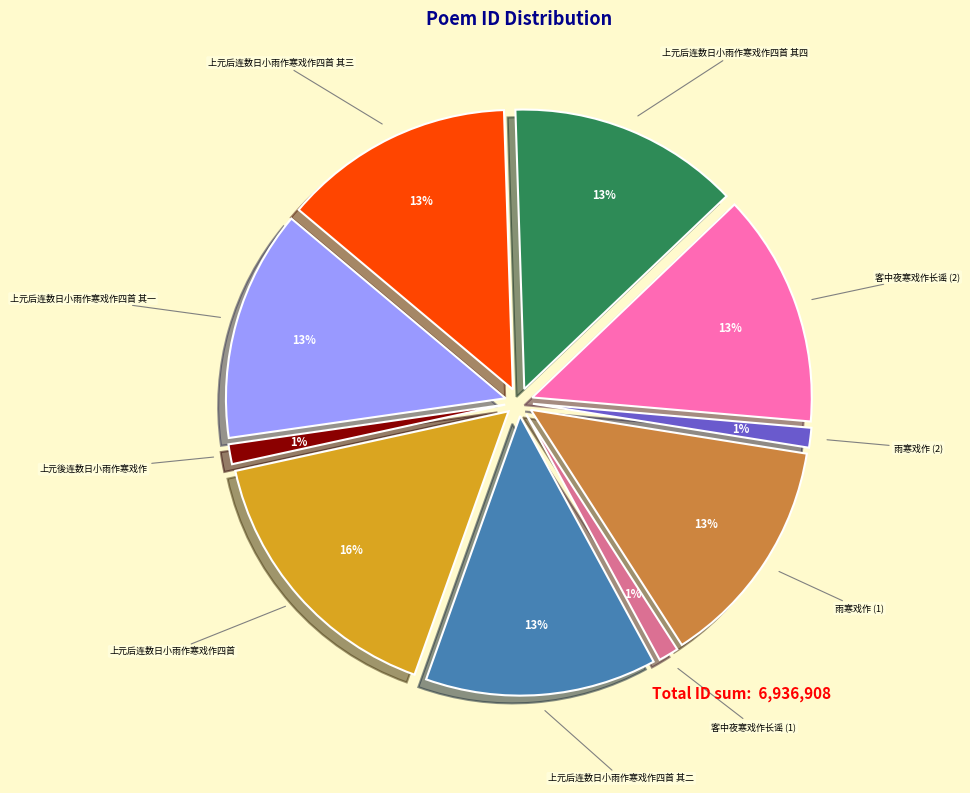

Which category has the smallest portion of the pie?

雨寒戏作